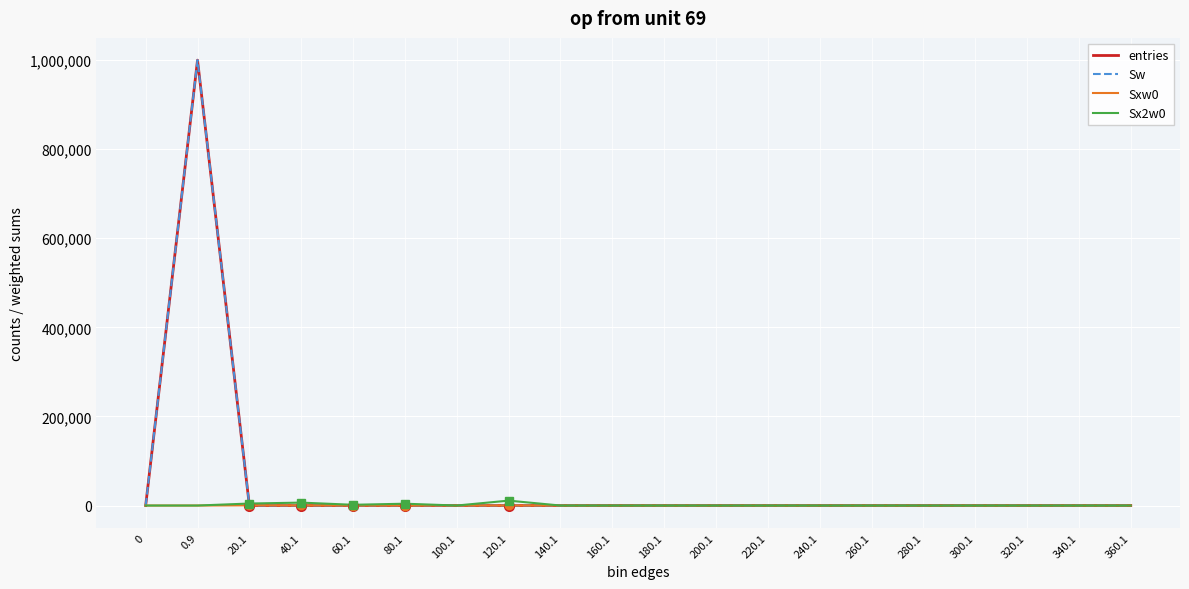

In entries, how many points are higher than both neighbors (excluding endpoints)?

2